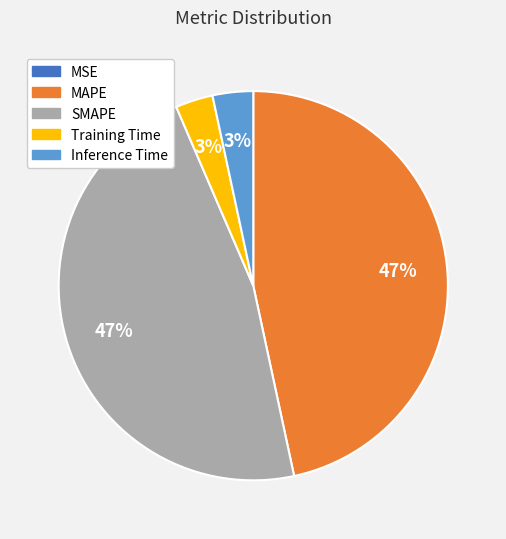

True or false: MAPE accounts for 47% of the total.

True